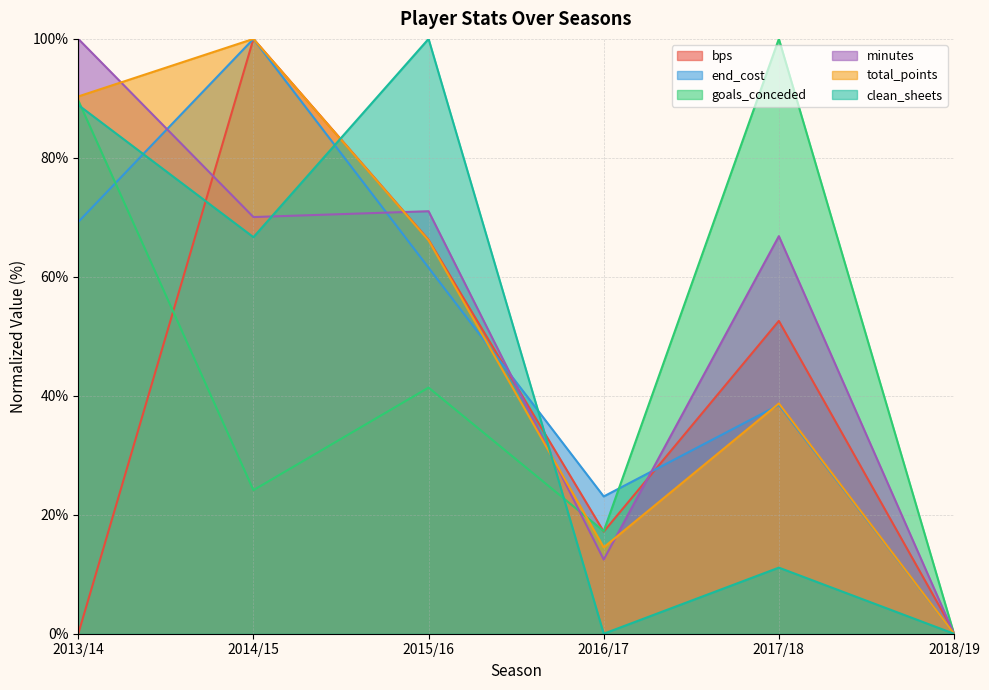

What is the sum of all total_points values?

309.7